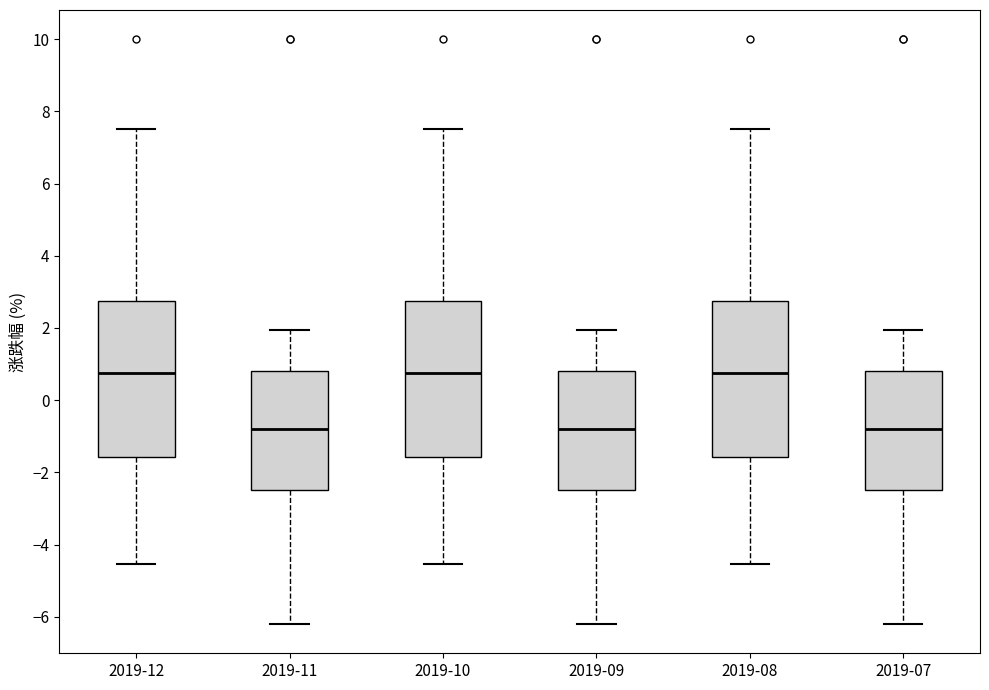

Reading left to right, read every box against the y-axis: the position of its median line, the range the box covers, and the ends of its whiskers. The values are not printed on the chart, so give them approximately, as read against the axis.

2019-12: median 0.8, box -1.6 to 2.8, whiskers -4.6 to 7.6
2019-11: median -0.8, box -2.4 to 0.8, whiskers -6.2 to 2.0
2019-10: median 0.8, box -1.6 to 2.8, whiskers -4.6 to 7.6
2019-09: median -0.8, box -2.4 to 0.8, whiskers -6.2 to 2.0
2019-08: median 0.8, box -1.6 to 2.8, whiskers -4.6 to 7.6
2019-07: median -0.8, box -2.4 to 0.8, whiskers -6.2 to 2.0